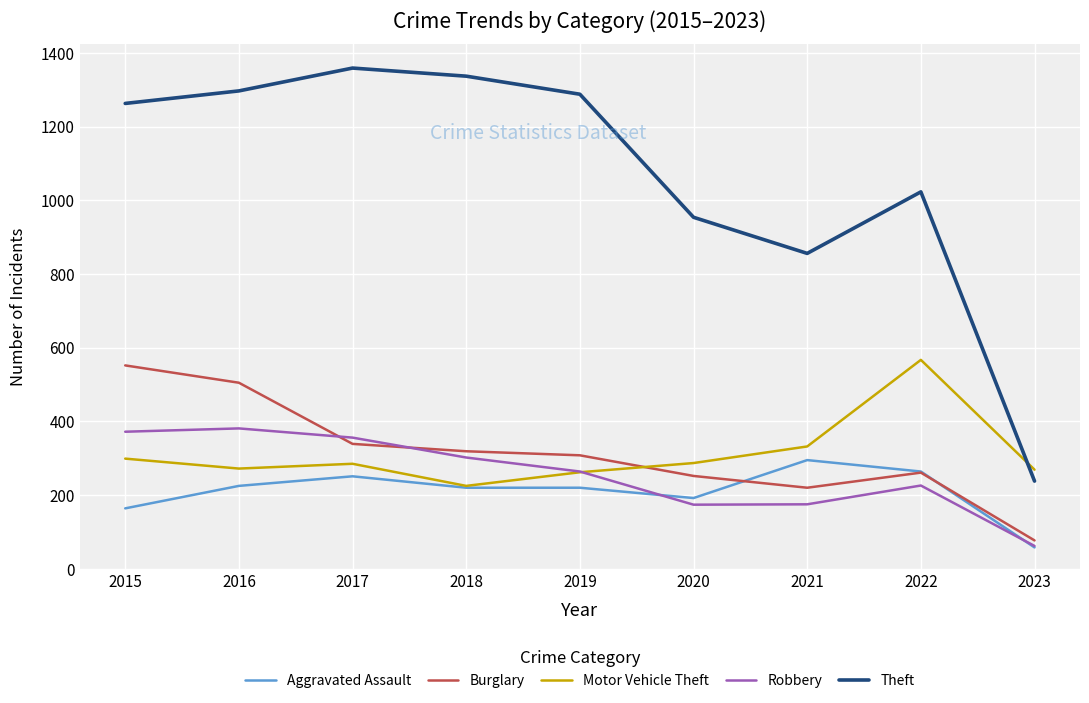

What is the total value across all series at 2018?

2403